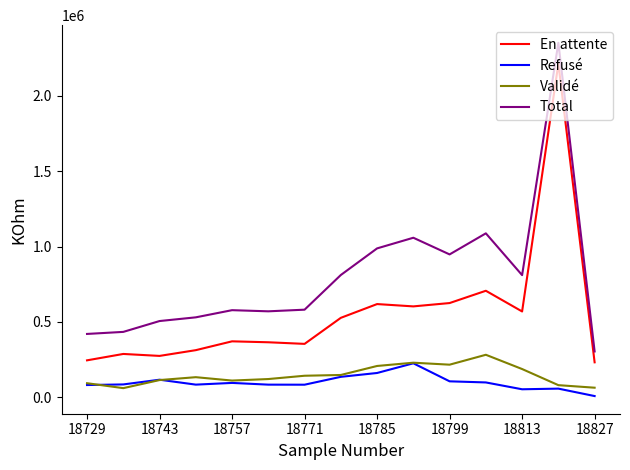

True or false: En attente and Total cross at least once.

False